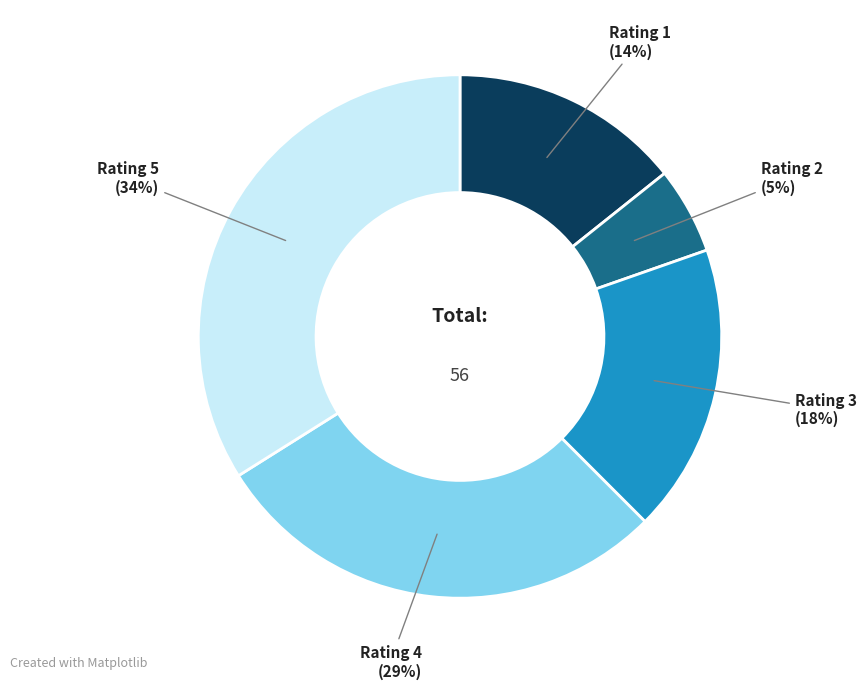

Does any single category account for the majority?

No